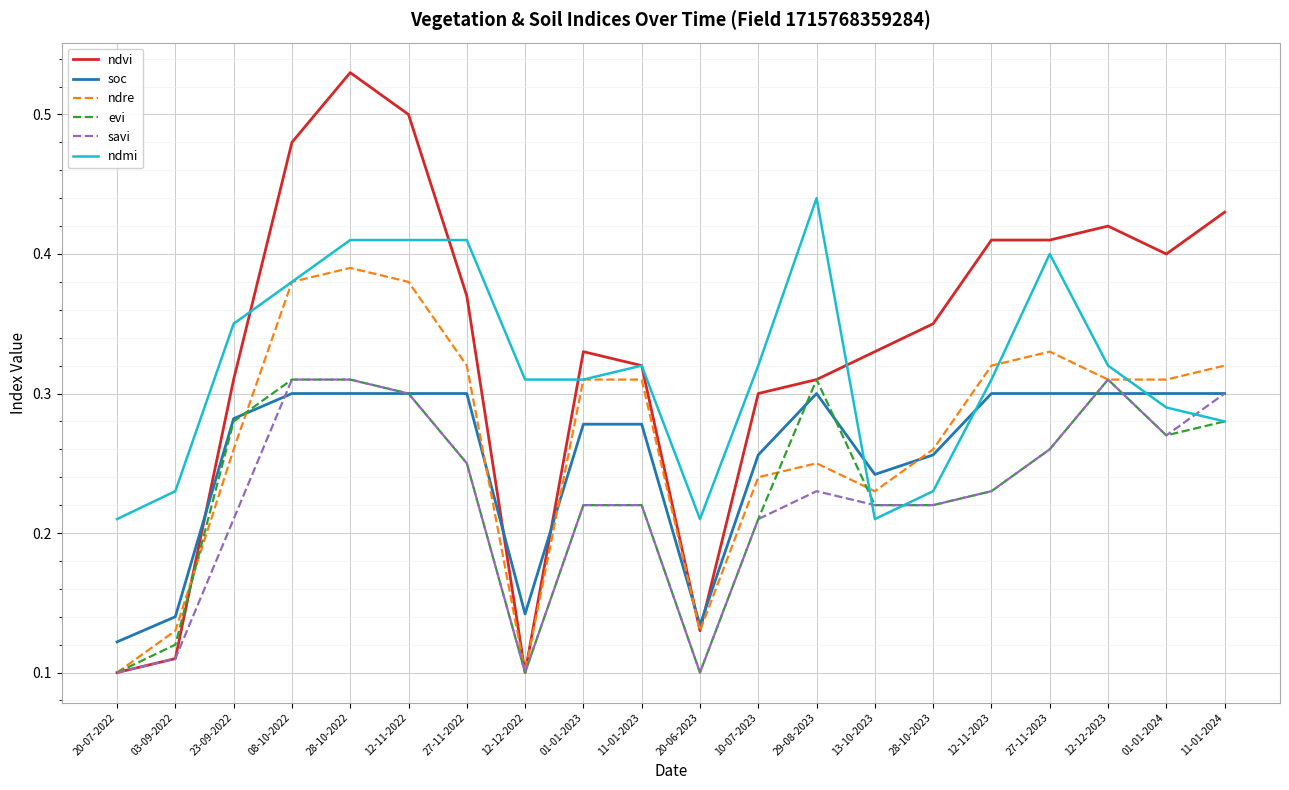

The value of savi at 03-09-2022 is 0.2. True or false?

False